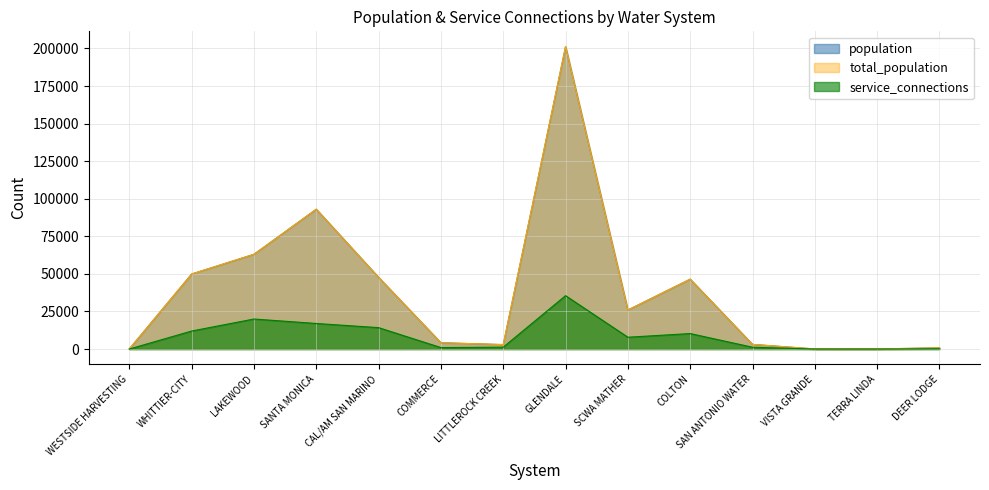

What is the difference between the second highest and second lowest values in the service_connections series?

19967